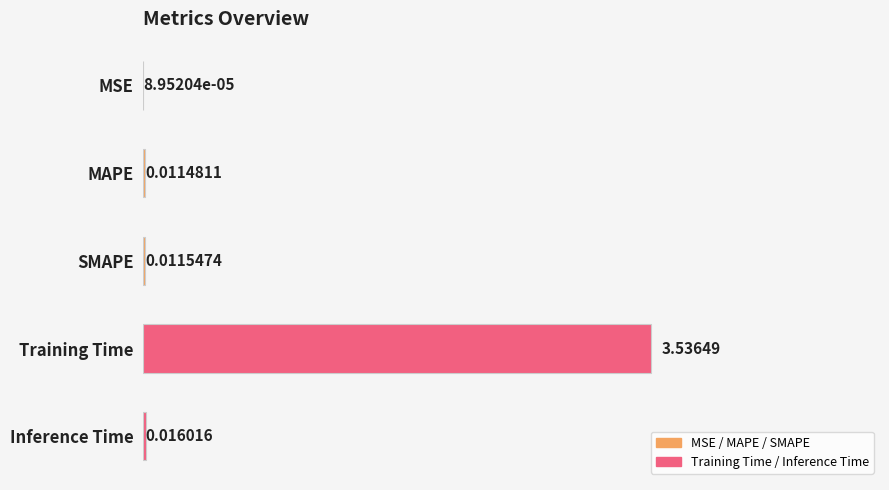

At which category does the chart reach its peak across all series?

Training Time